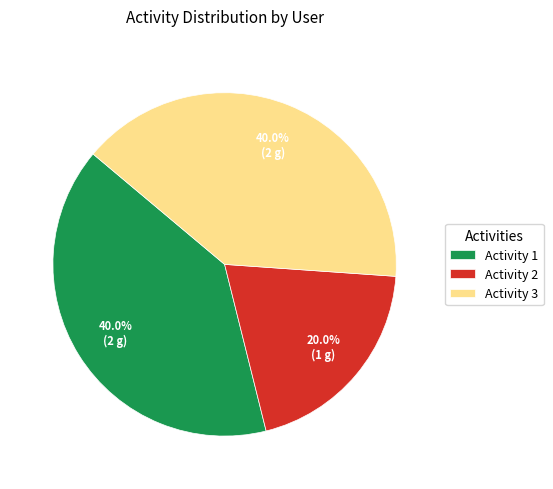

To the nearest percent, what is the difference between the largest and smallest slice percentages?

20%